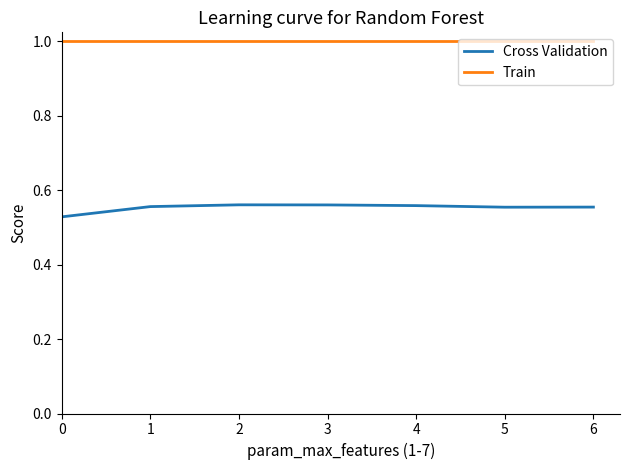

True or false: Train and Cross Validation cross at least once.

False